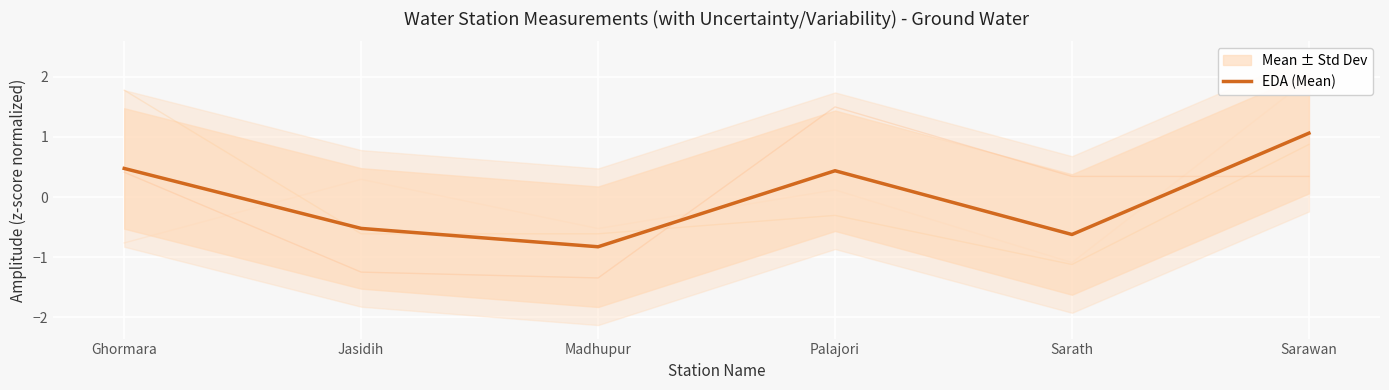

Reading left to right, transcribe all the data shown in this chart.

Ghormara=0.5	Jasidih=-0.5	Madhupur=-0.8	Palajori=0.4	Sarath=-0.6	Sarawan=1.1